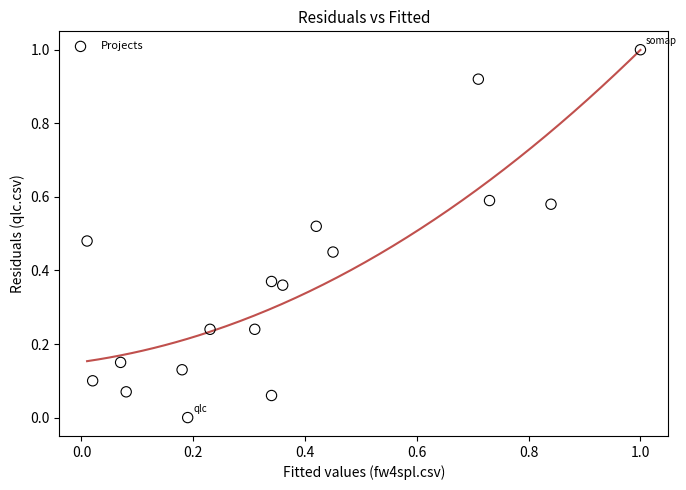

What is the range of Y values (max minus min)?

1.0